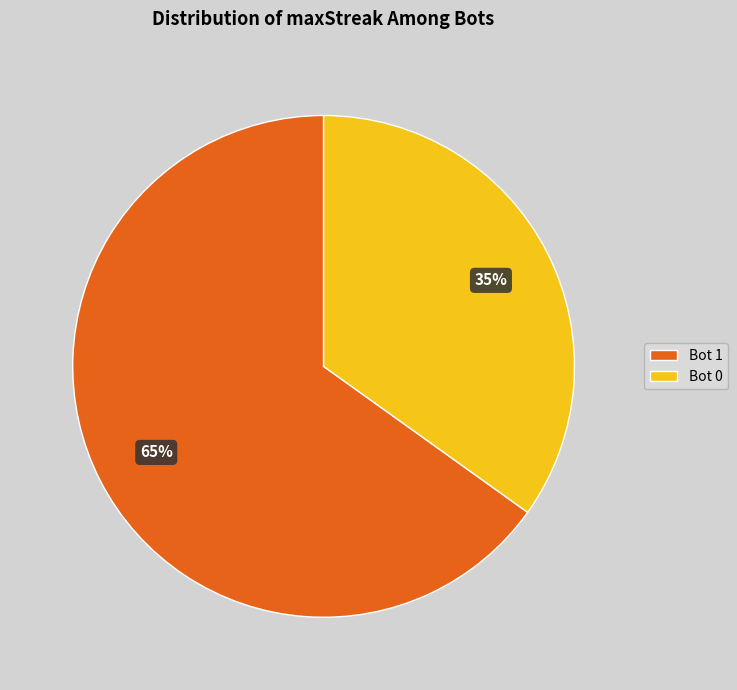

Rank the categories by value from highest to lowest.

Bot 1, Bot 0